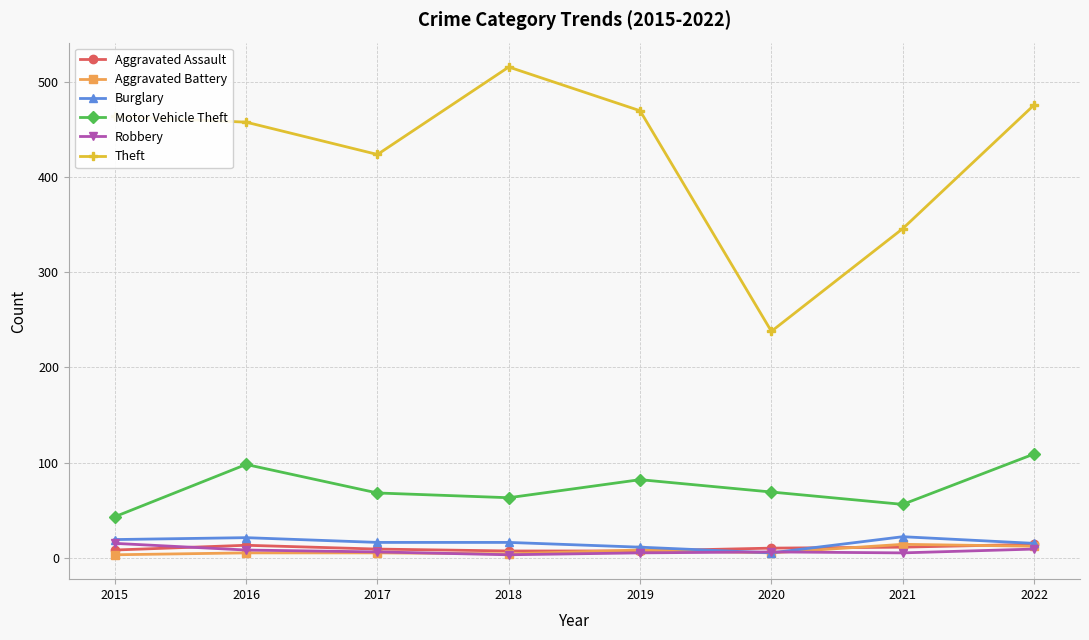

What is the value of the Aggravated Battery point at the 7th from the left?

14